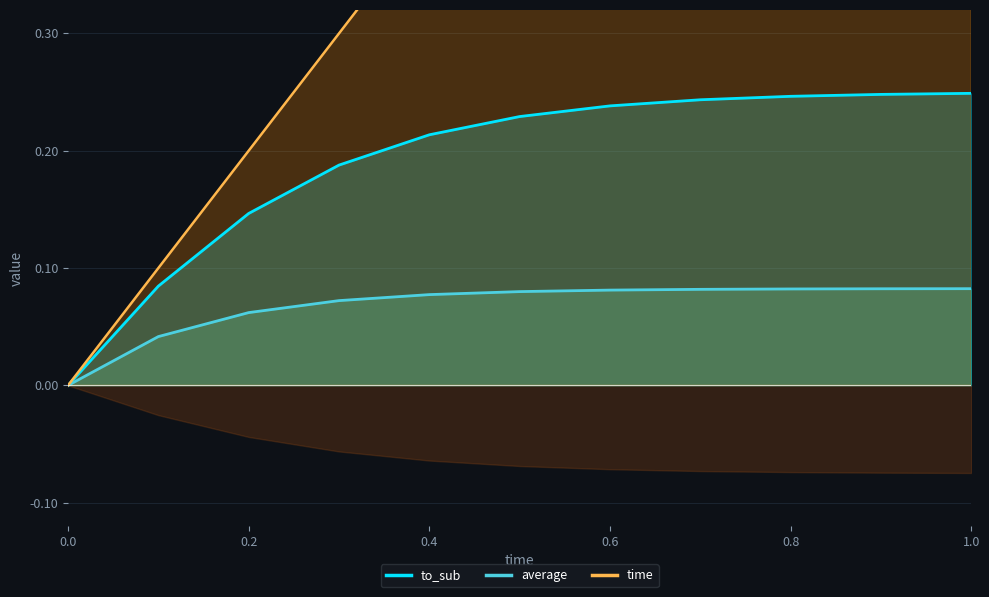

The value of to_sub at 0.4 is 0.1. True or false?

False